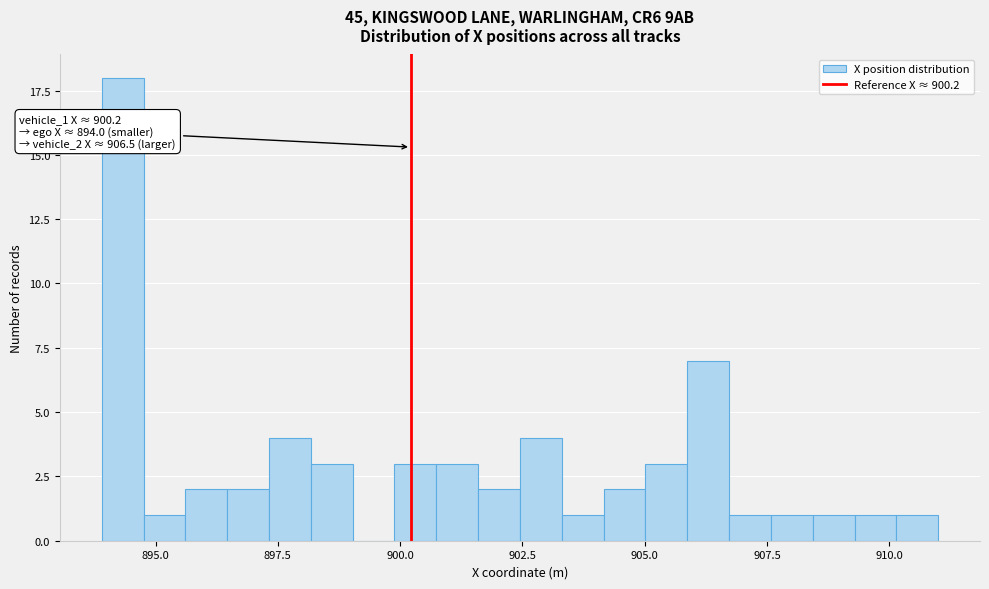

Read against the x-axis, roughly where is the centre of the tallest bar?

894.5